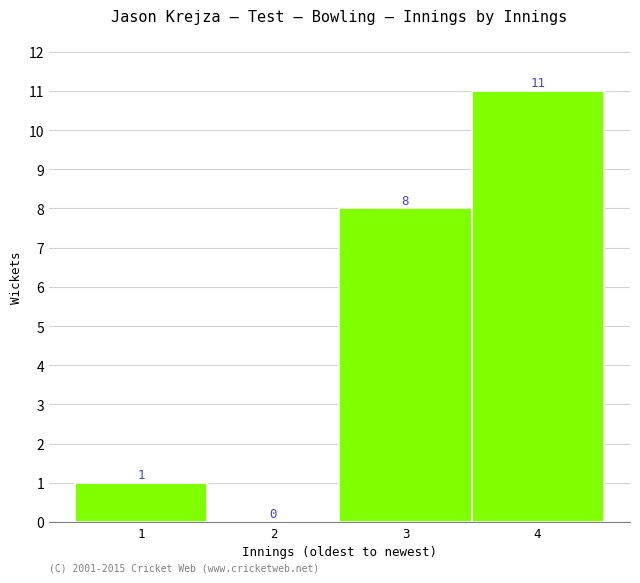

Reading left to right, list all the values displayed in this chart.

1=1	2=0	3=8	4=11